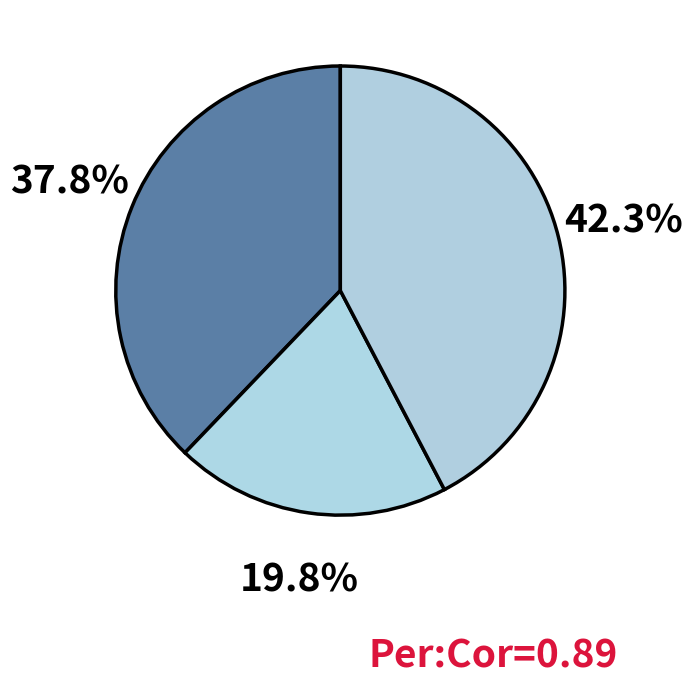

How many slices are in this pie chart?

3